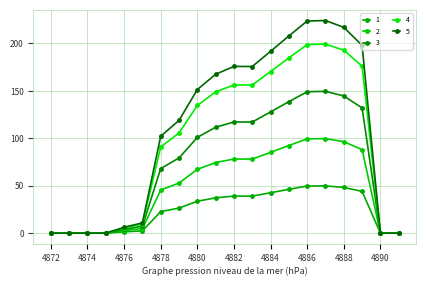

True or false: 2 and 5 intersect in this chart.

False